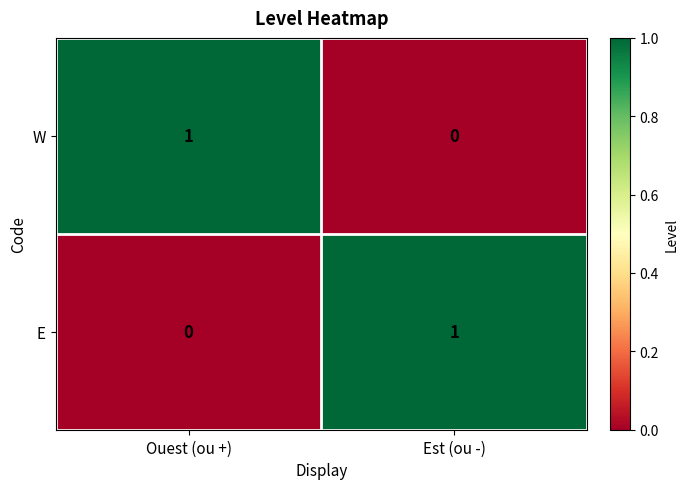

What is the spread (max minus min) of values at Ouest (ou +)?

1